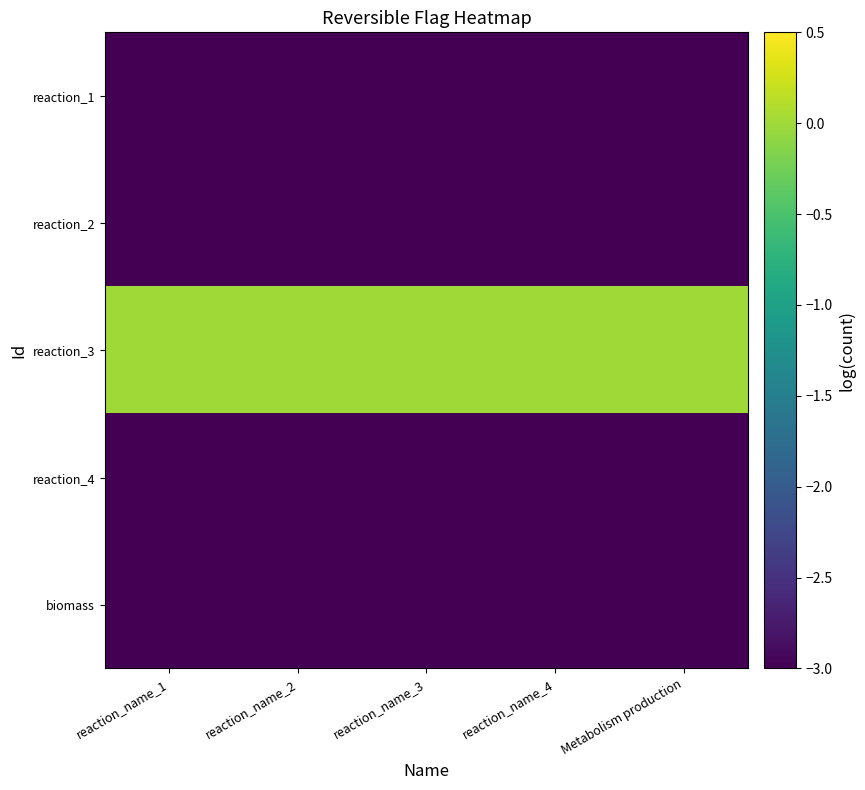

Reading right to left, list all the values displayed in this chart.

reaction_1: Metabolism production=-3.0	reaction_name_4=-3.0	reaction_name_3=-3.0	reaction_name_2=-3.0	reaction_name_1=-3.0
reaction_2: Metabolism production=-3.0	reaction_name_4=-3.0	reaction_name_3=-3.0	reaction_name_2=-3.0	reaction_name_1=-3.0
reaction_3: Metabolism production=0.0	reaction_name_4=0.0	reaction_name_3=0.0	reaction_name_2=0.0	reaction_name_1=0.0
reaction_4: Metabolism production=-3.0	reaction_name_4=-3.0	reaction_name_3=-3.0	reaction_name_2=-3.0	reaction_name_1=-3.0
biomass: Metabolism production=-3.0	reaction_name_4=-3.0	reaction_name_3=-3.0	reaction_name_2=-3.0	reaction_name_1=-3.0